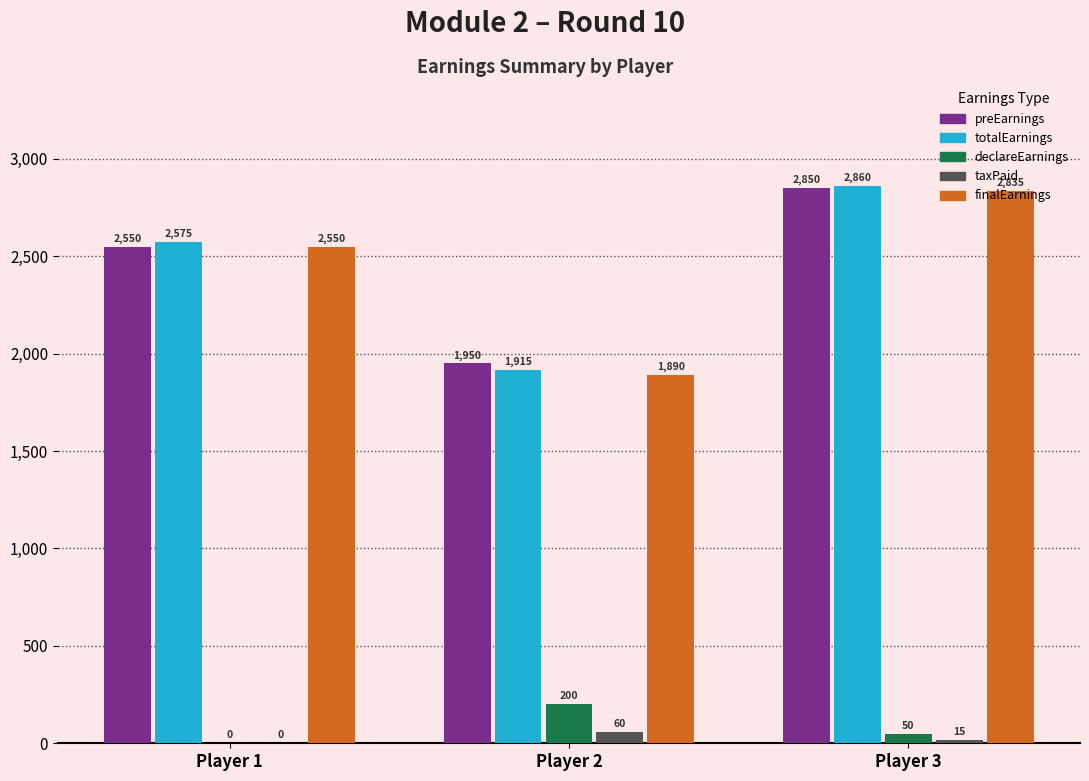

The declareEarnings series shows -117 at Player 1. True or false?

False